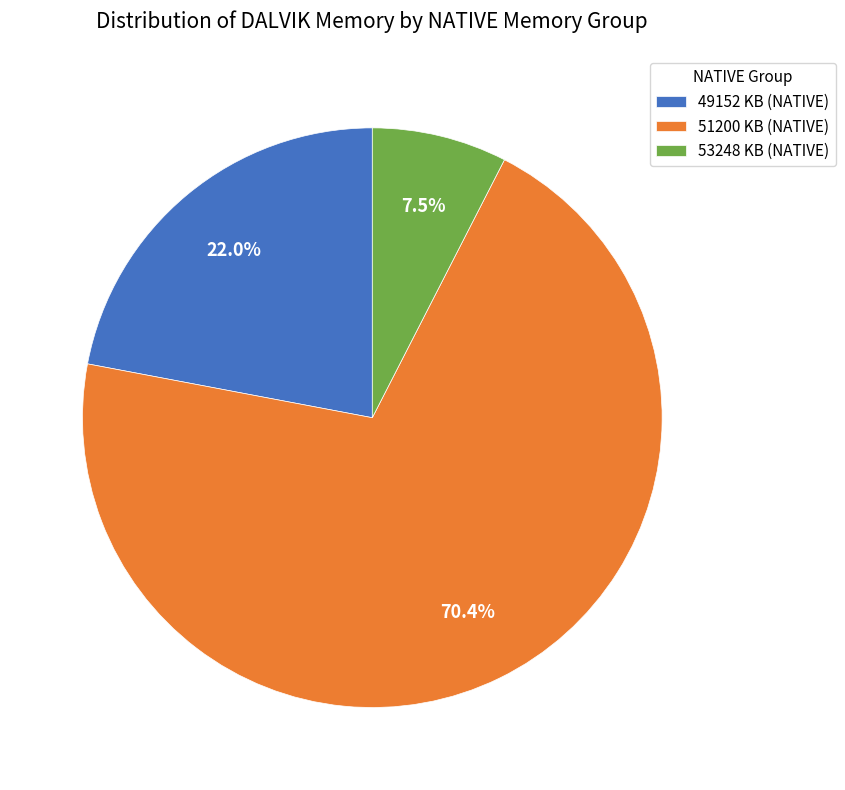

What is the largest slice in the pie chart?

51200 KB (NATIVE)